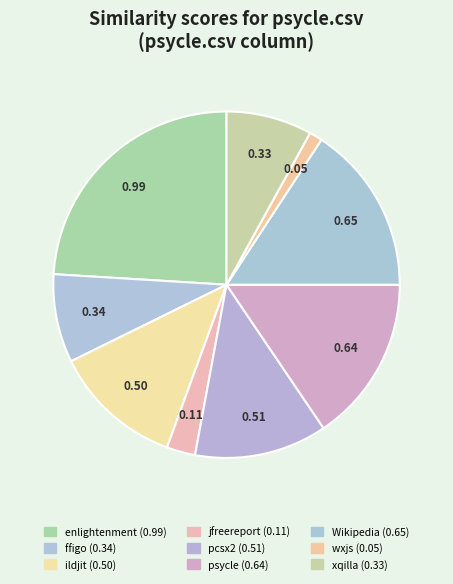

To the nearest percent, what is the difference between the largest and smallest slice percentages?

23%